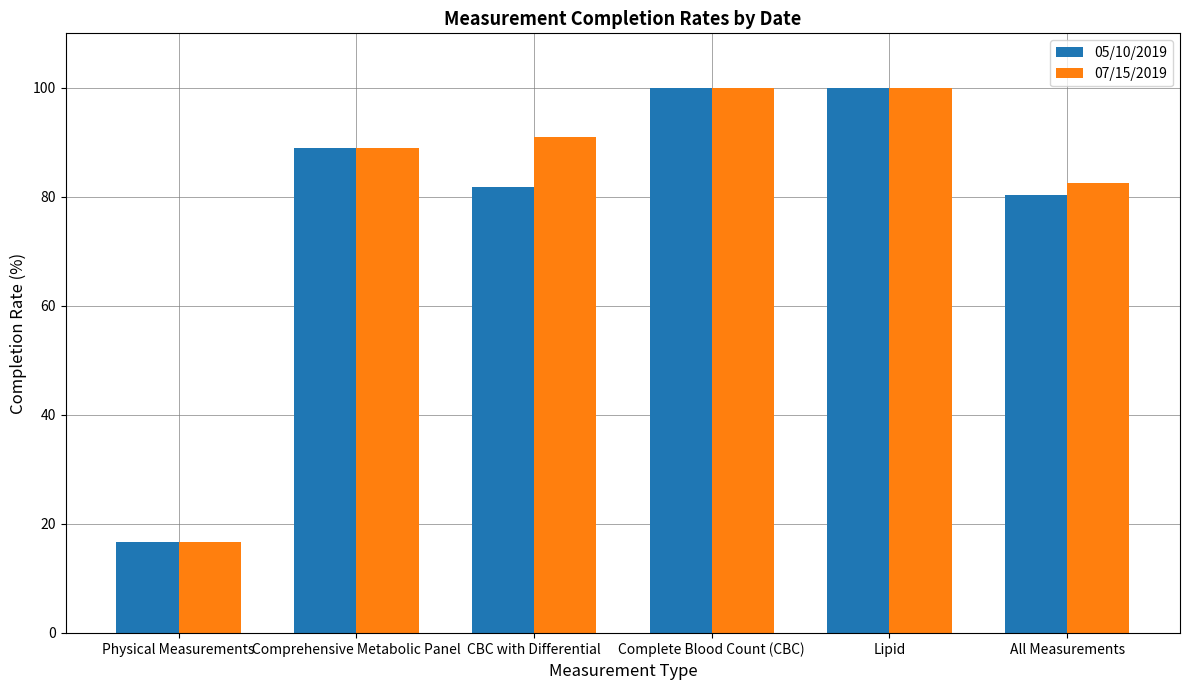

How many groups of bars are there?

6